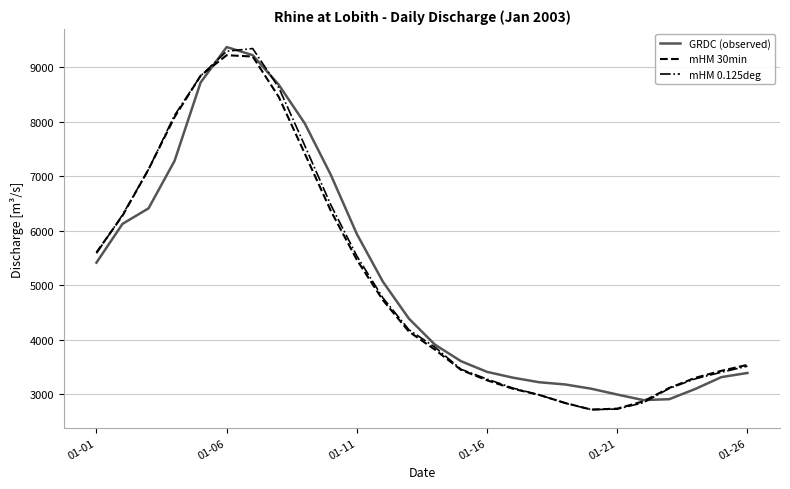

Which series has the widest spread of values?

mHM 0.125deg